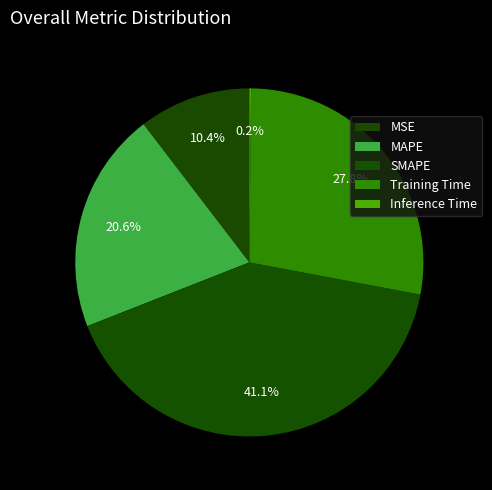

Combined, what portion of the pie is MSE and SMAPE?

51.5%